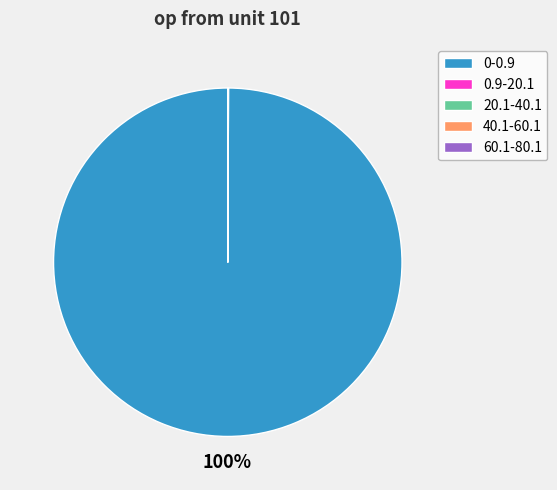

To the nearest percent, what is the average slice percentage?

20%